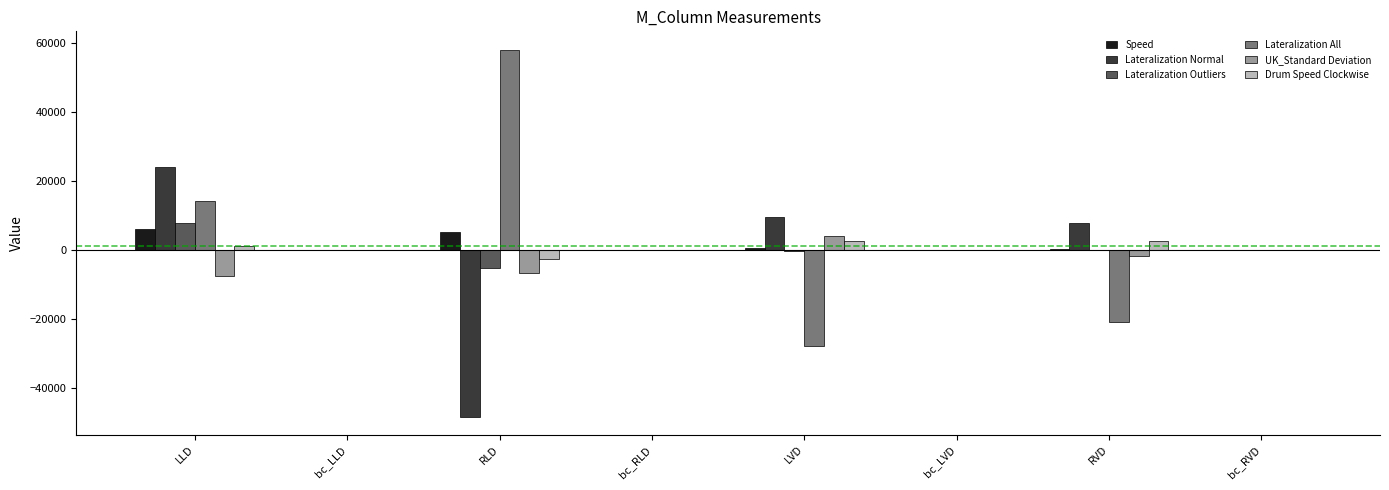

At which category does the chart reach its peak across all series?

RLD